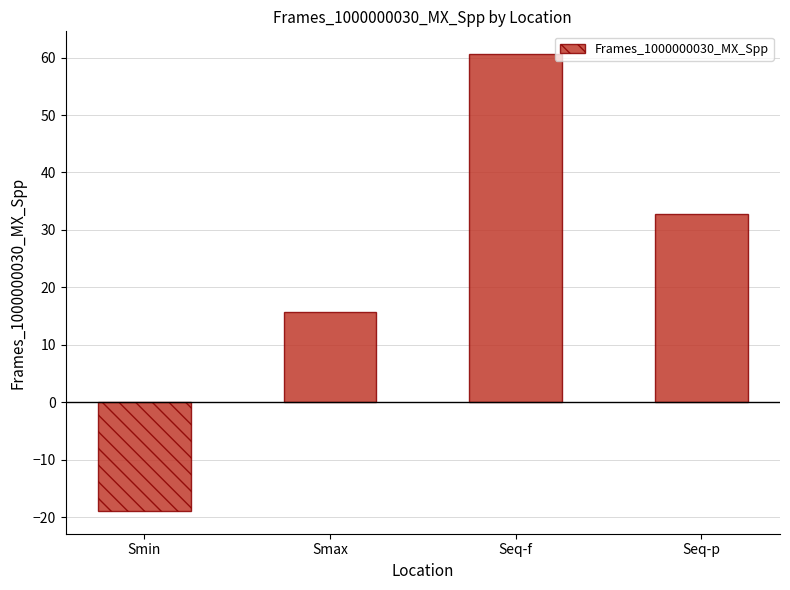

What is the difference between the values at Seq-p and Smin?

51.7